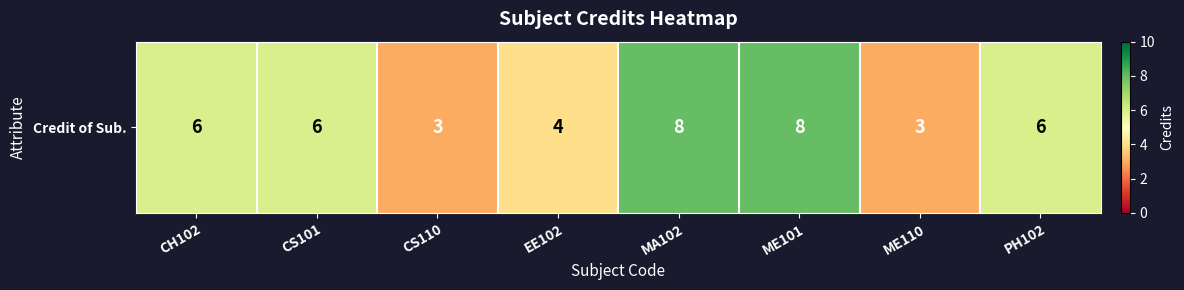

What is the difference between the maximum and minimum values?

5